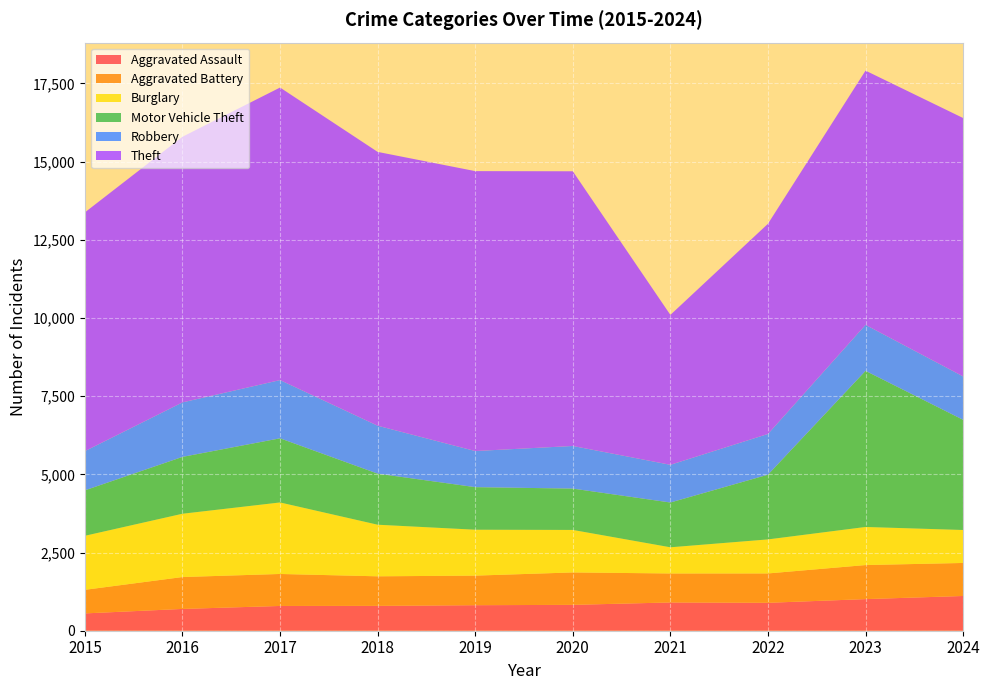

Reading left to right, list all the values displayed in this chart.

Aggravated Assault: 2015=554	2016=697	2017=792	2018=795	2019=816	2020=827	2021=904	2022=893	2023=1011	2024=1111
Aggravated Battery: 2015=754	2016=1020	2017=1023	2018=945	2019=946	2020=1037	2021=927	2022=939	2023=1089	2024=1056
Burglary: 2015=1728	2016=2024	2017=2287	2018=1650	2019=1468	2020=1359	2021=837	2022=1088	2023=1218	2024=1054
Motor Vehicle Theft: 2015=1453	2016=1818	2017=2051	2018=1633	2019=1361	2020=1322	2021=1432	2022=2070	2023=4992	2024=3523
Robbery: 2015=1254	2016=1743	2017=1862	2018=1533	2019=1155	2020=1363	2021=1206	2022=1302	2023=1471	2024=1388
Theft: 2015=7635	2016=8494	2017=9355	2018=8756	2019=8951	2020=8784	2021=4793	2022=6721	2023=8130	2024=8263